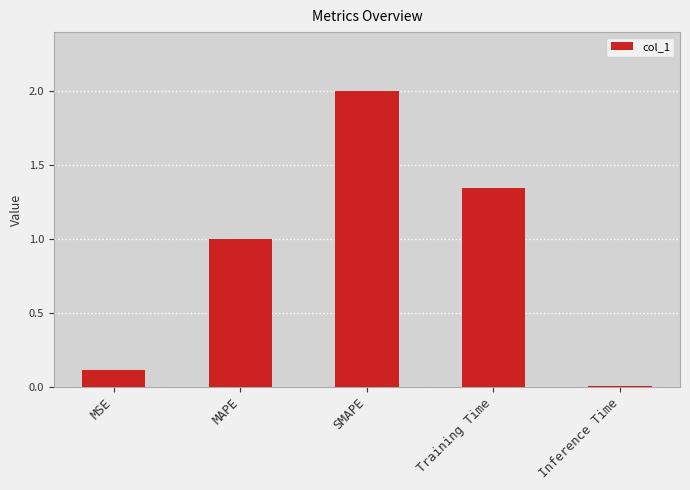

Which category has the lowest value across all series?

Inference Time